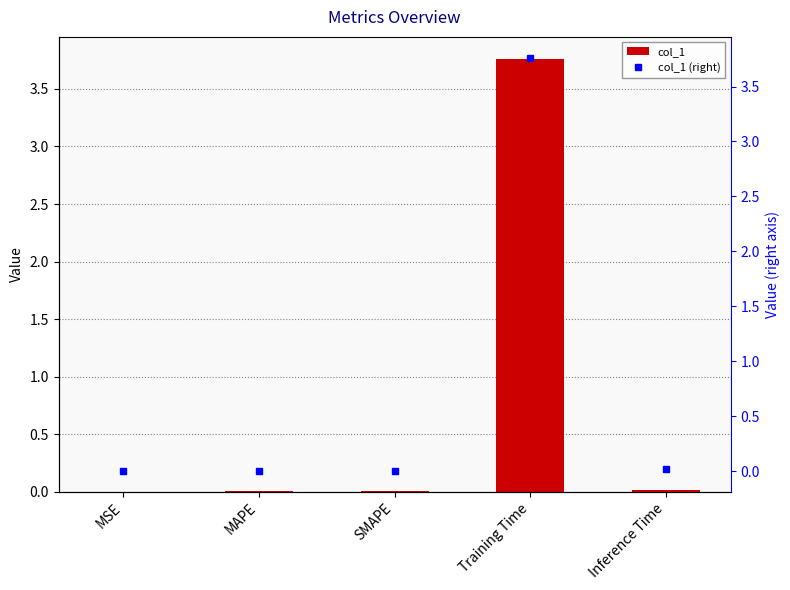

Rank the series at Training Time from lowest to highest value.

col_1, col_1 (right)